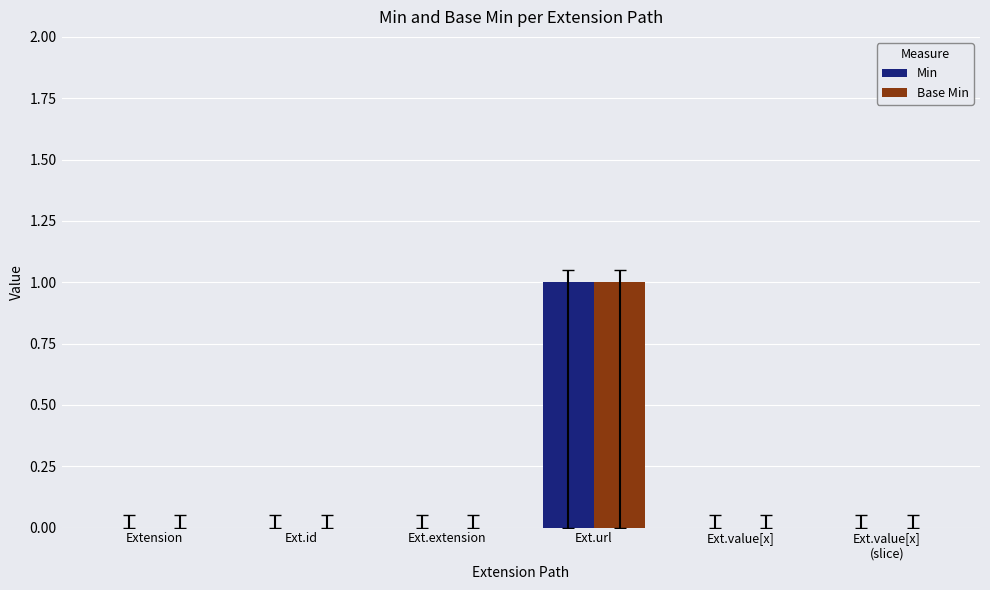

How many categories are shown in the chart?

6